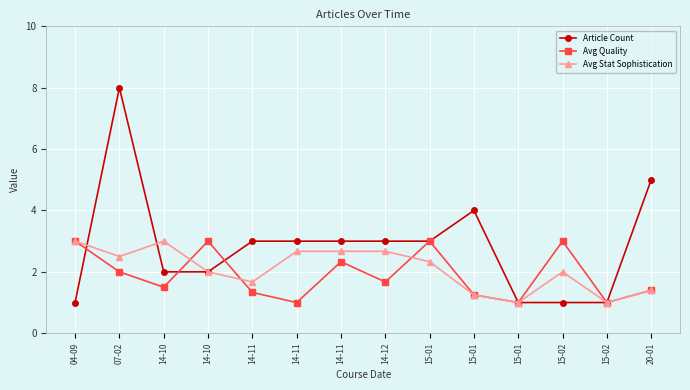

Reading left to right, extract all data points from this chart.

Article Count: 04-09=1.0	07-02=8.0	14-10=2.0	14-10=2.0	14-11=3.0	14-11=3.0	14-11=3.0	14-12=3.0	15-01=3.0	15-01=4.0	15-01=1.0	15-02=1.0	15-02=1.0	20-01=5.0
Avg Quality: 04-09=3.0	07-02=2.0	14-10=1.5	14-10=3.0	14-11=1.3	14-11=1.0	14-11=2.3	14-12=1.7	15-01=3.0	15-01=1.2	15-01=1.0	15-02=3.0	15-02=1.0	20-01=1.4
Avg Stat Sophistication: 04-09=3.0	07-02=2.5	14-10=3.0	14-10=2.0	14-11=1.7	14-11=2.7	14-11=2.7	14-12=2.7	15-01=2.3	15-01=1.2	15-01=1.0	15-02=2.0	15-02=1.0	20-01=1.4